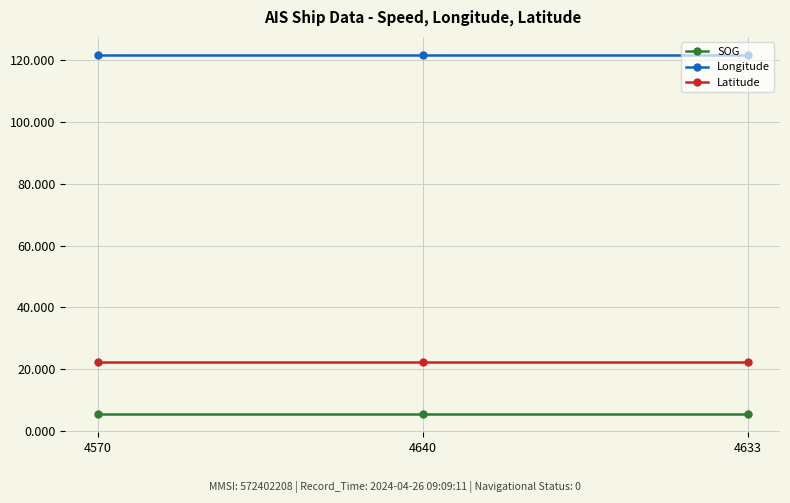

How many lines are shown in the chart?

3